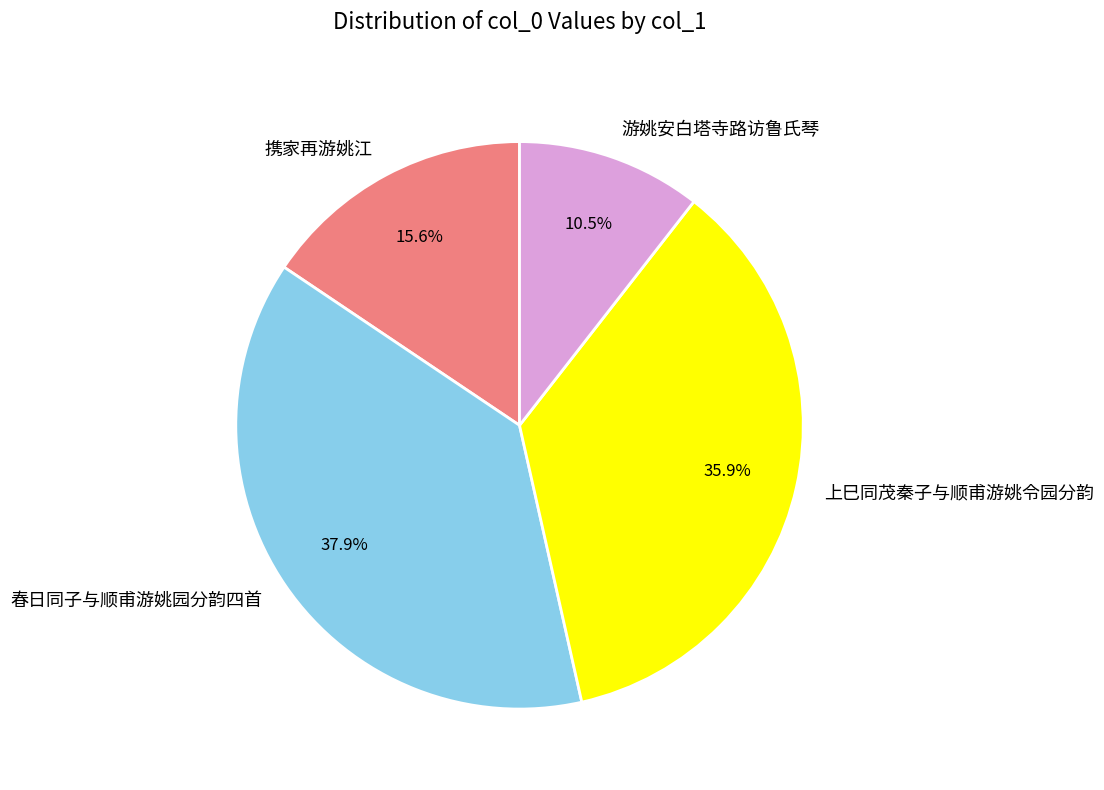

Does any single category account for the majority?

No